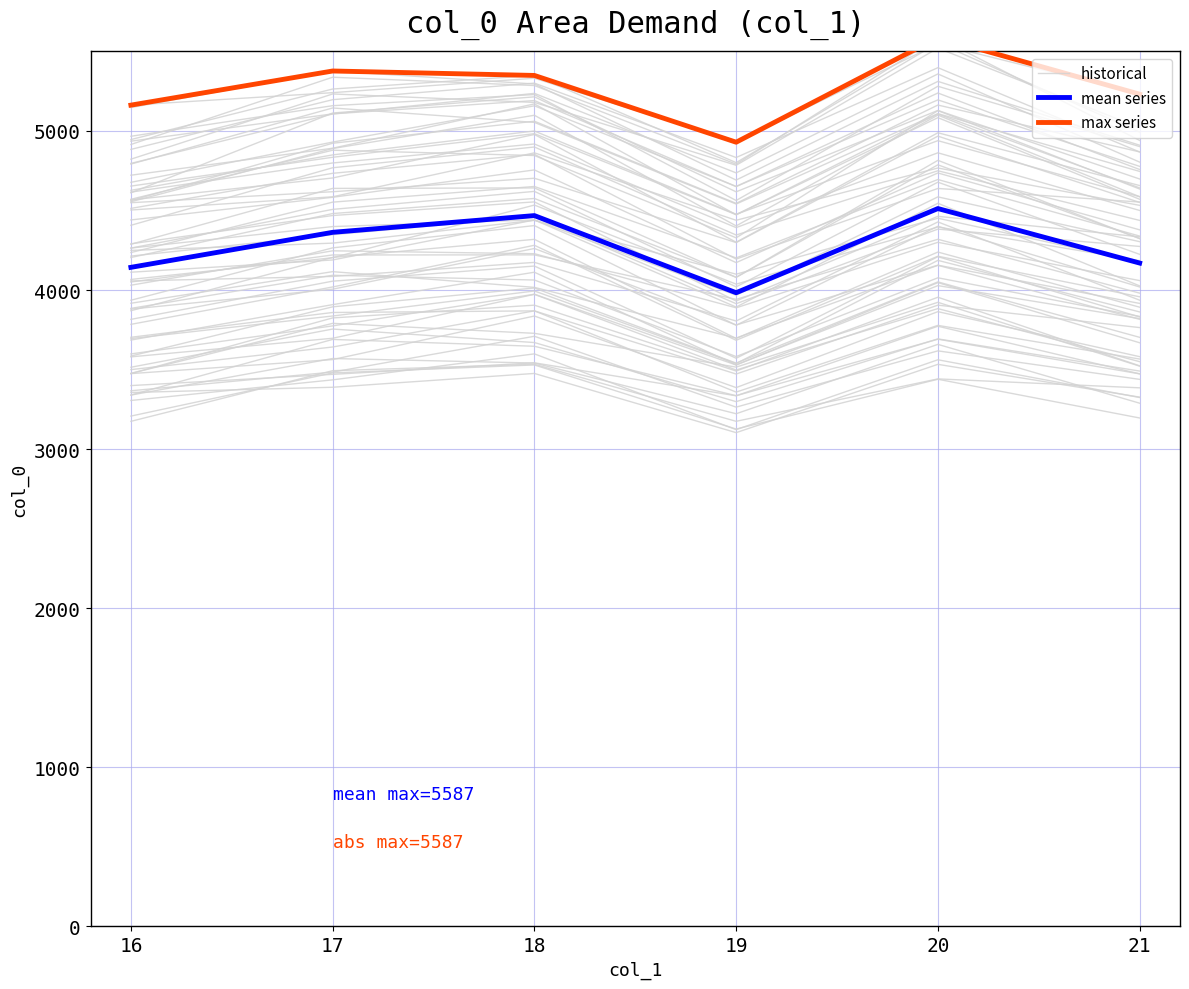

What is the value of the max series point at the 2nd from the left?

5377.1